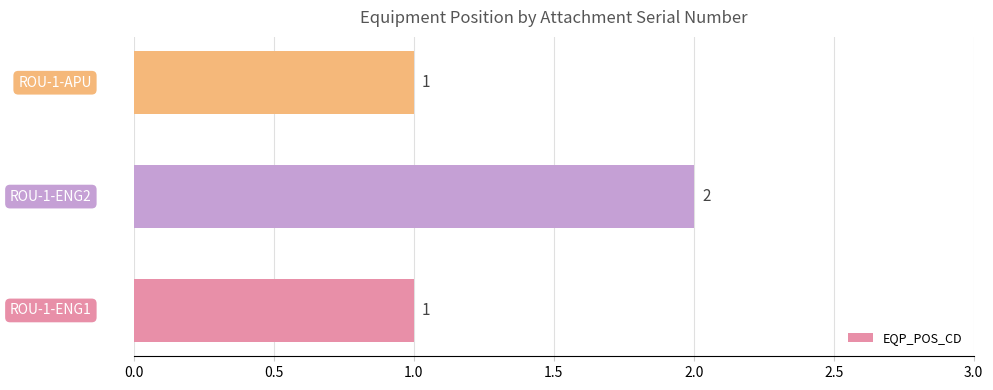

What is the sum of all values?

4